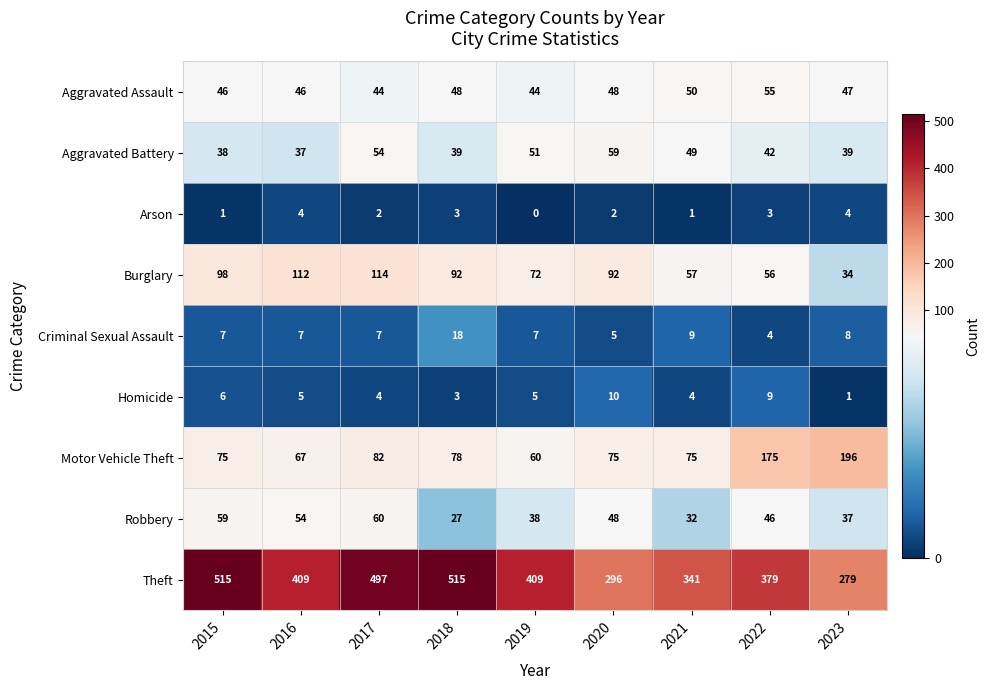

What is the difference between the second highest and minimum values in the Homicide series?

8